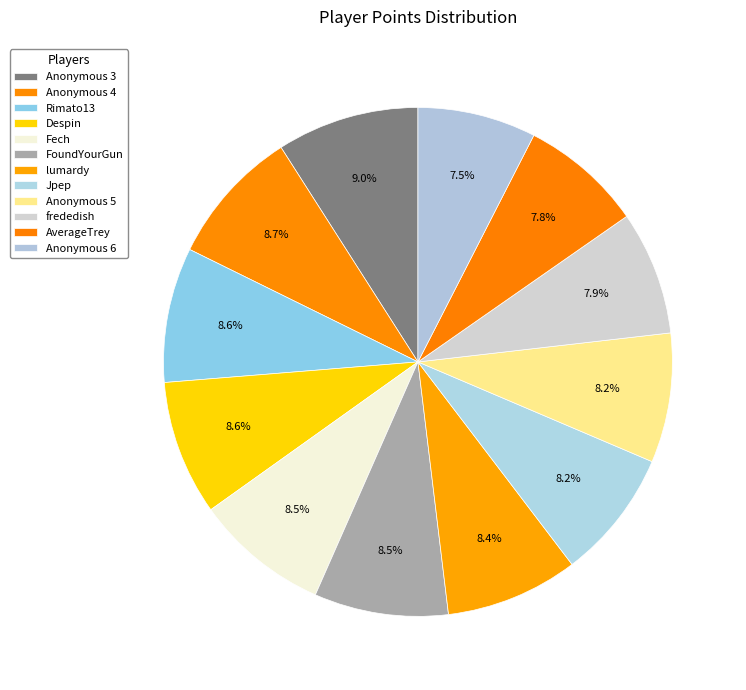

How many segments does this pie chart have?

12